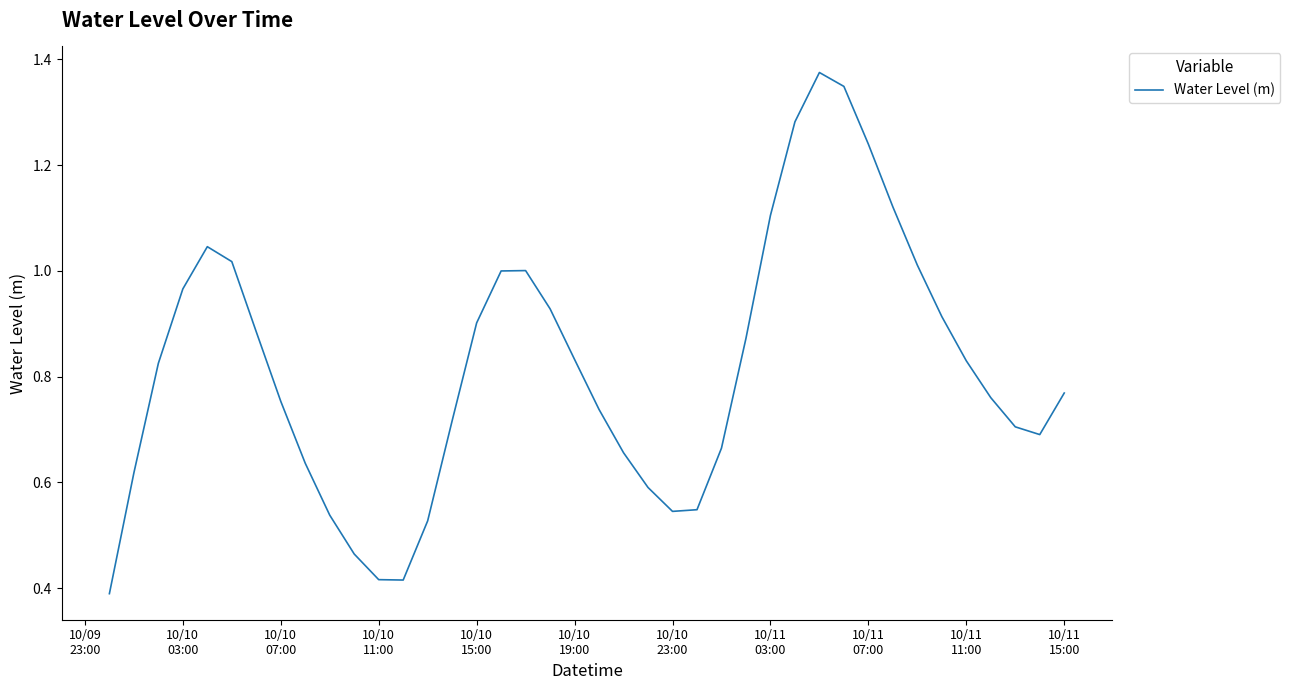

True or false: the data has more than 1 interior local peaks.

True